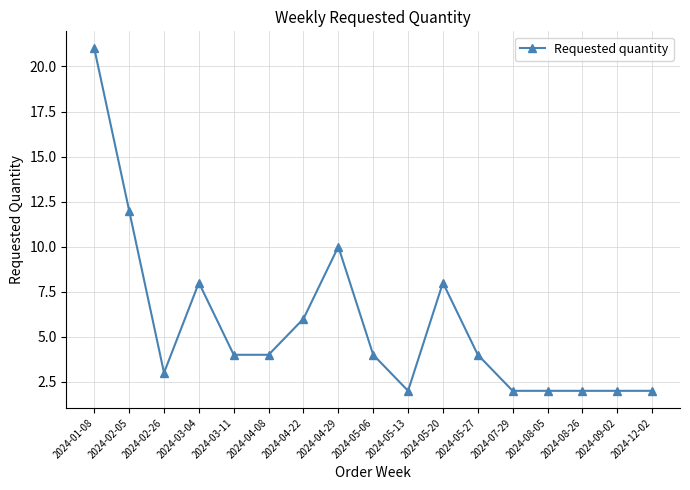

At which category does the data reach its first local valley?

2024-02-26